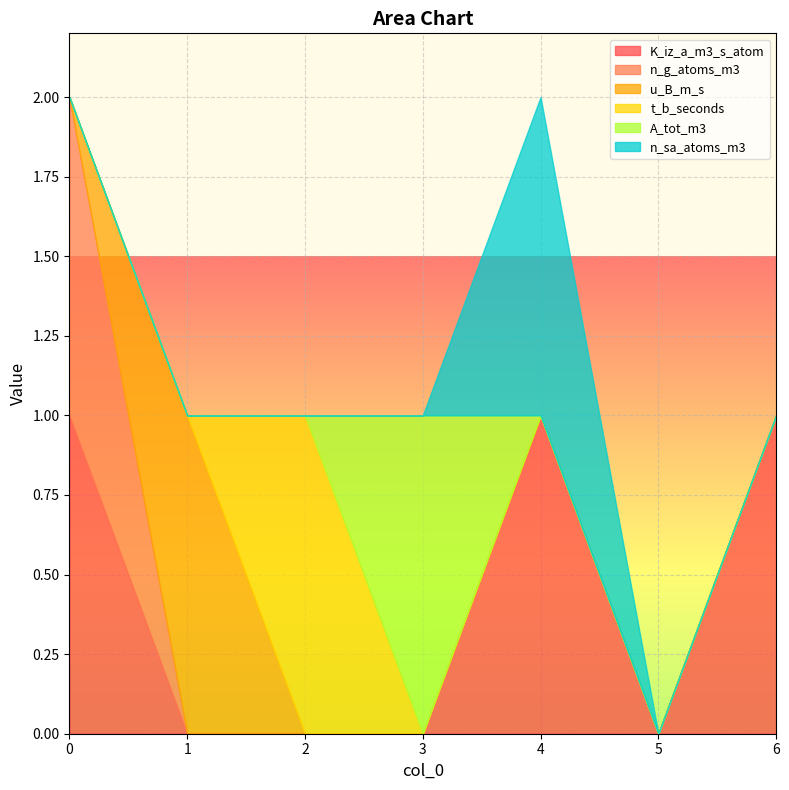

Which has a higher value, 6 or 1?

6